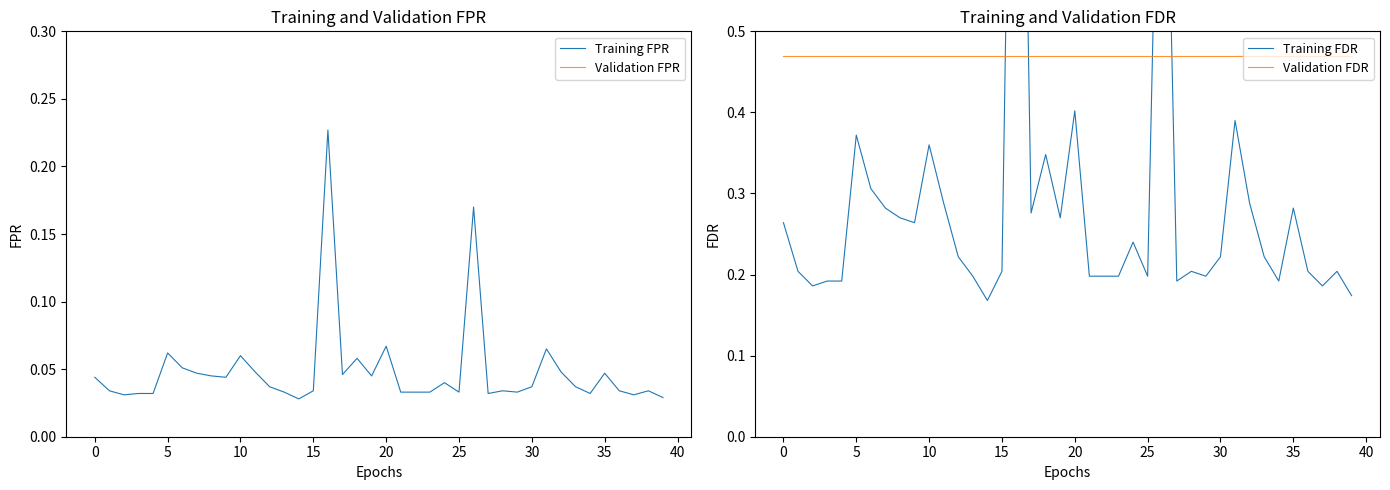

Which series has the widest spread of values?

Validation FPR